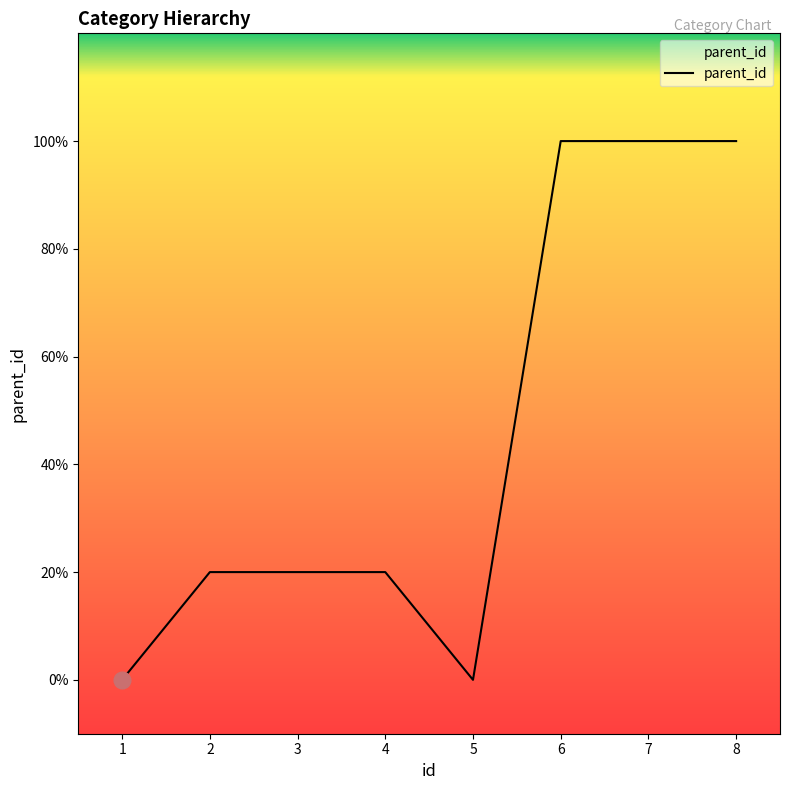

What is the ratio of the value at 3 to the value at 7?

0.2